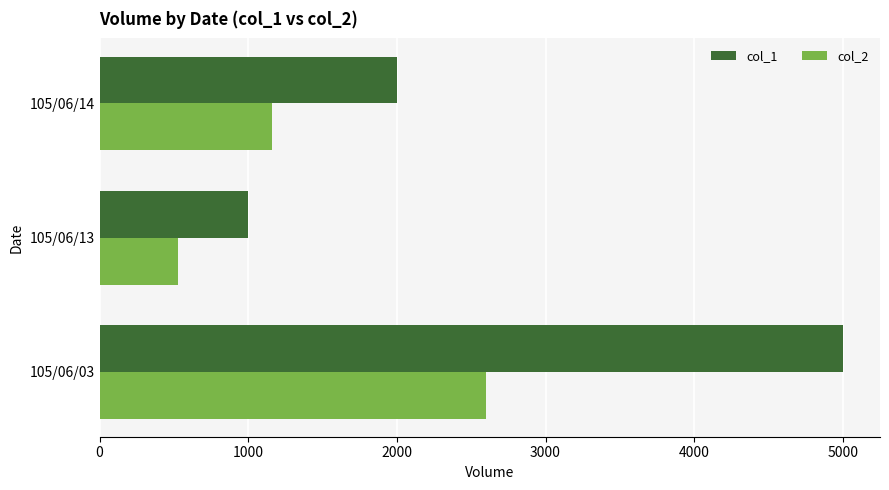

The value of col_1 at 105/06/13 is 1688. True or false?

False